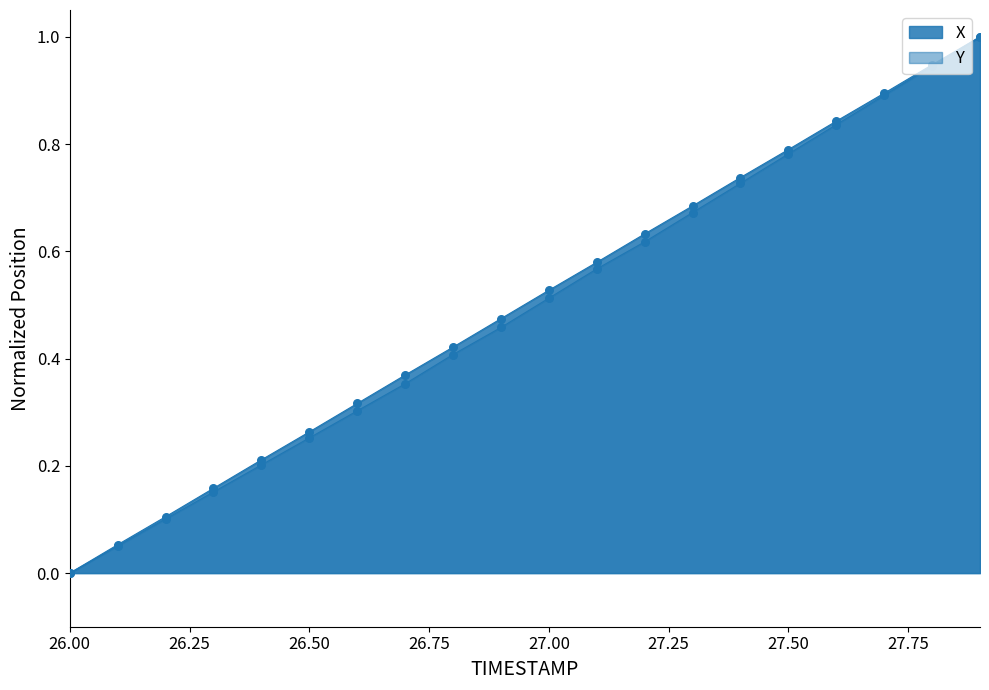

Which series contains the lowest Y value?

X